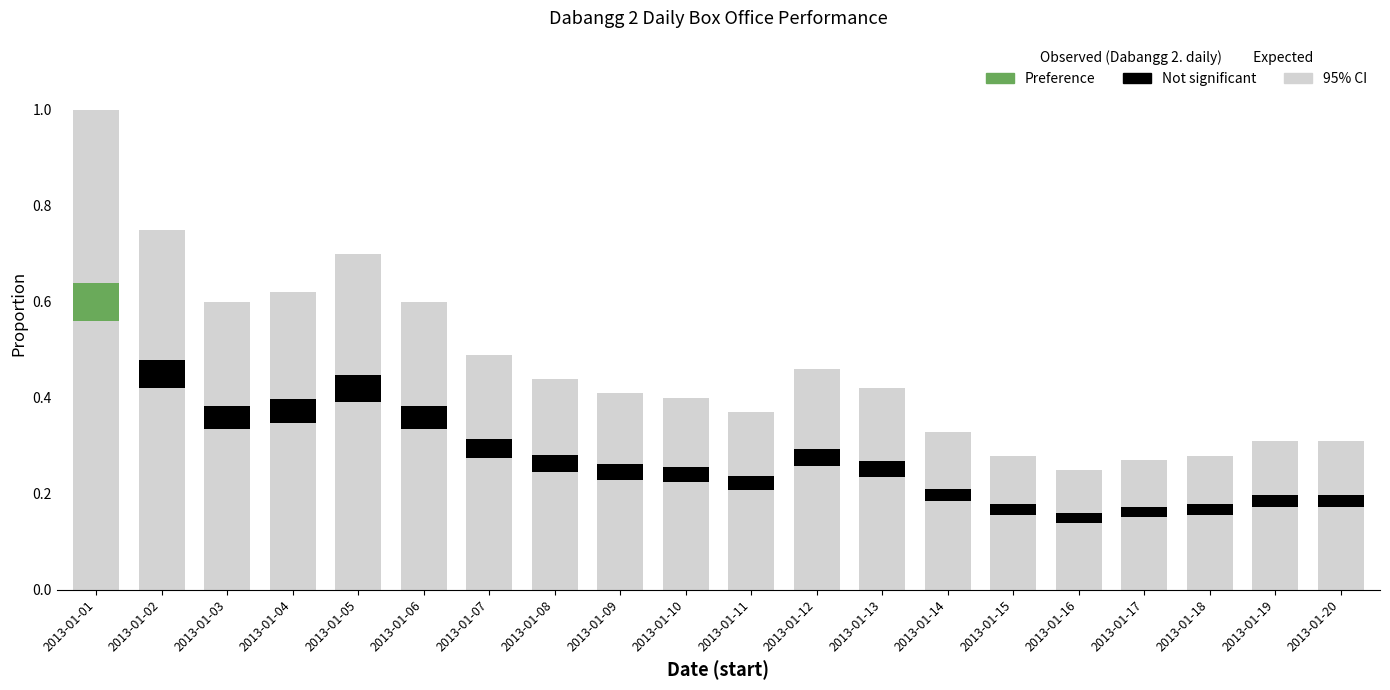

The chart shows a value of 0.3 at 2013-01-14. True or false?

True